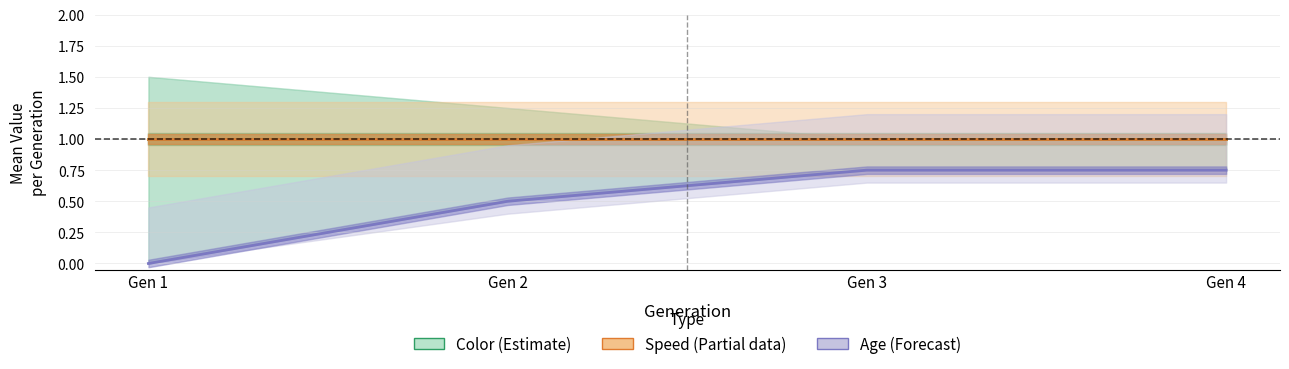

Is it true that Age (Forecast) equals 0.0 at Gen 1?

True